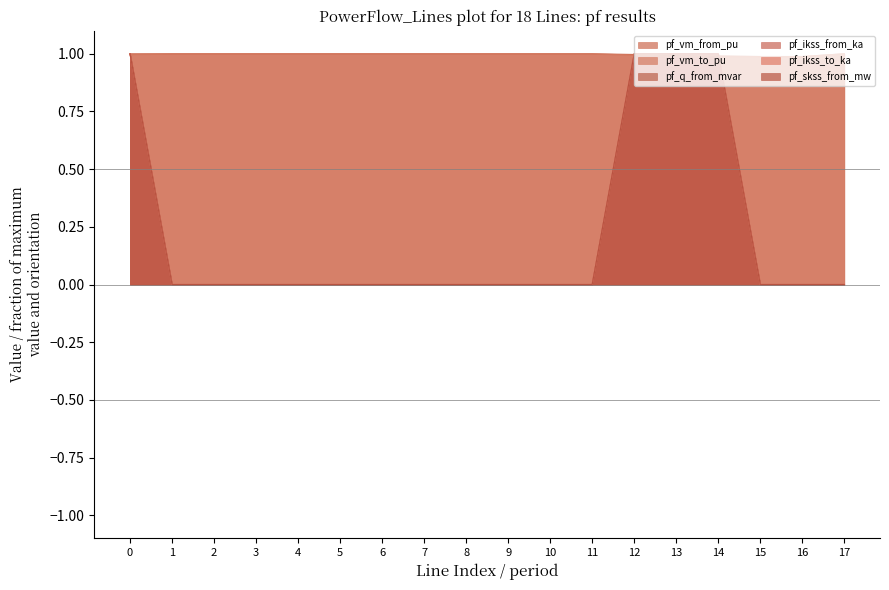

What value does the pf_skss_from_mw series have at 0?

1.0